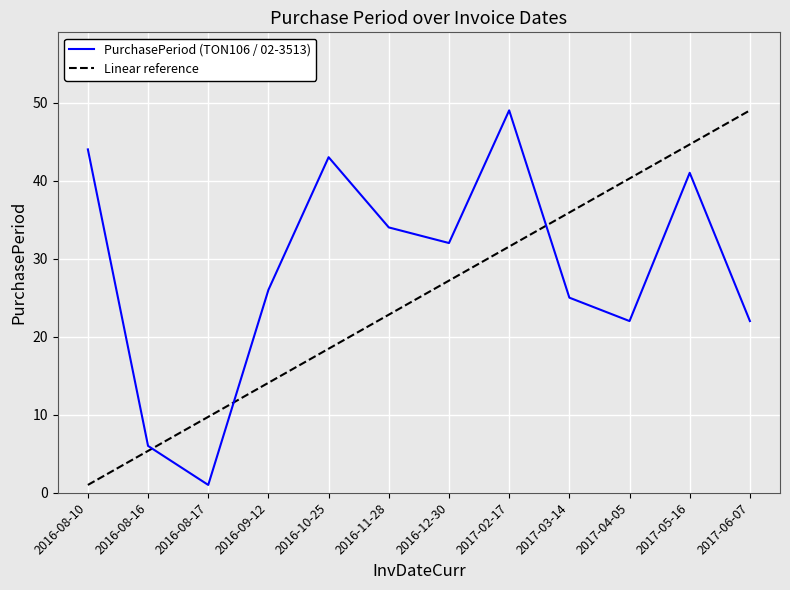

What is the difference between the Linear reference values at 2016-11-28 and 2017-04-05?

17.5